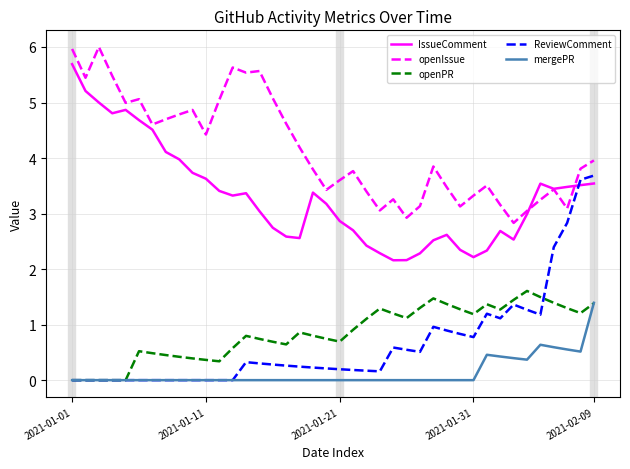

Which series has the largest total across all categories?

openIssue